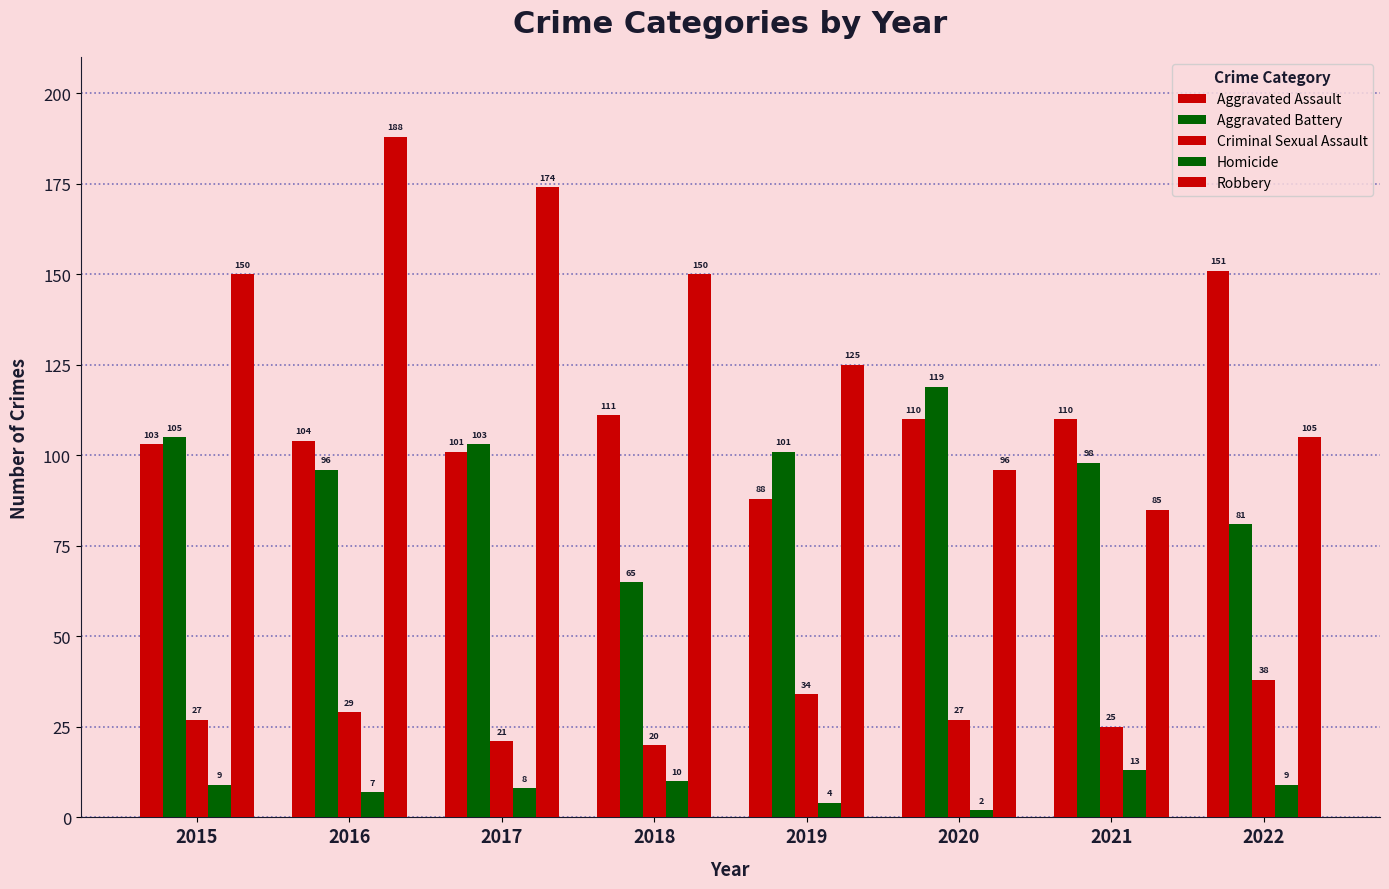

Reading left to right, what are all the values shown in this chart?

Aggravated Assault: 103	104	101	111	88	110	110	151
Aggravated Battery: 105	96	103	65	101	119	98	81
Criminal Sexual Assault: 27	29	21	20	34	27	25	38
Homicide: 9	7	8	10	4	2	13	9
Robbery: 150	188	174	150	125	96	85	105